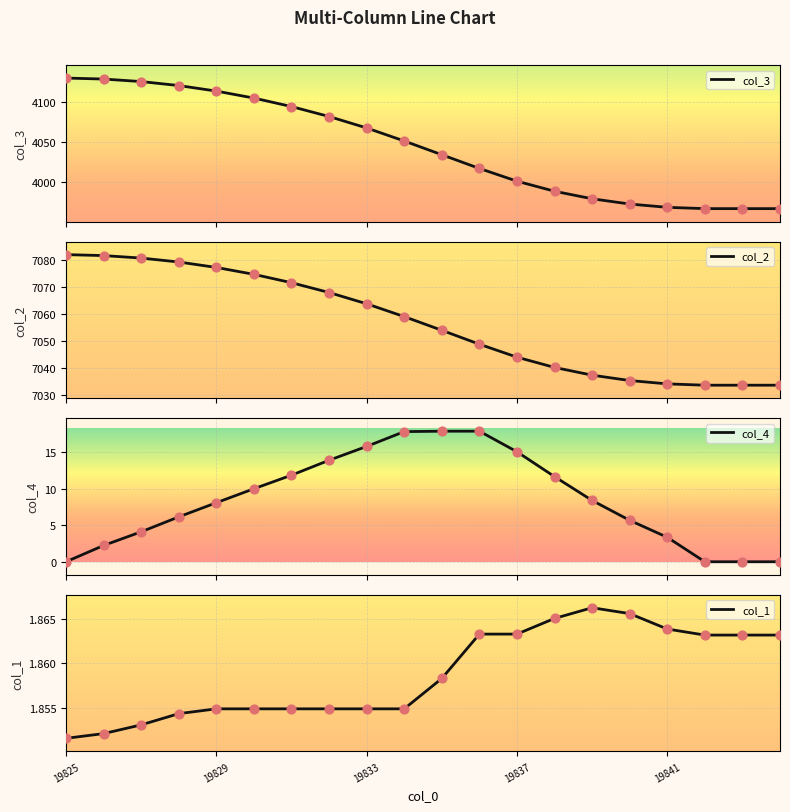

At how many categories does at least one series exceed 6604?

20